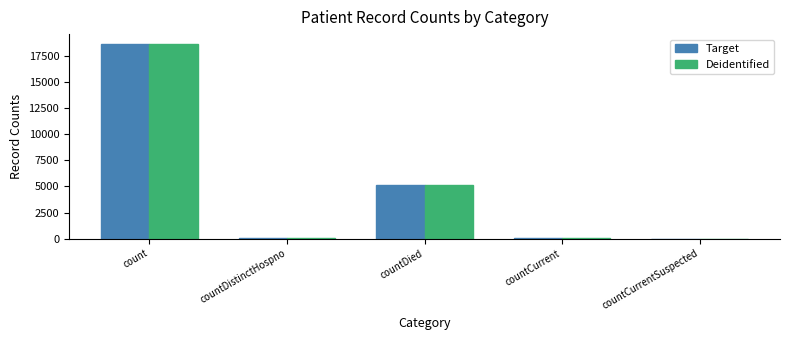

Is it true that Target equals 5168 at countDied?

True